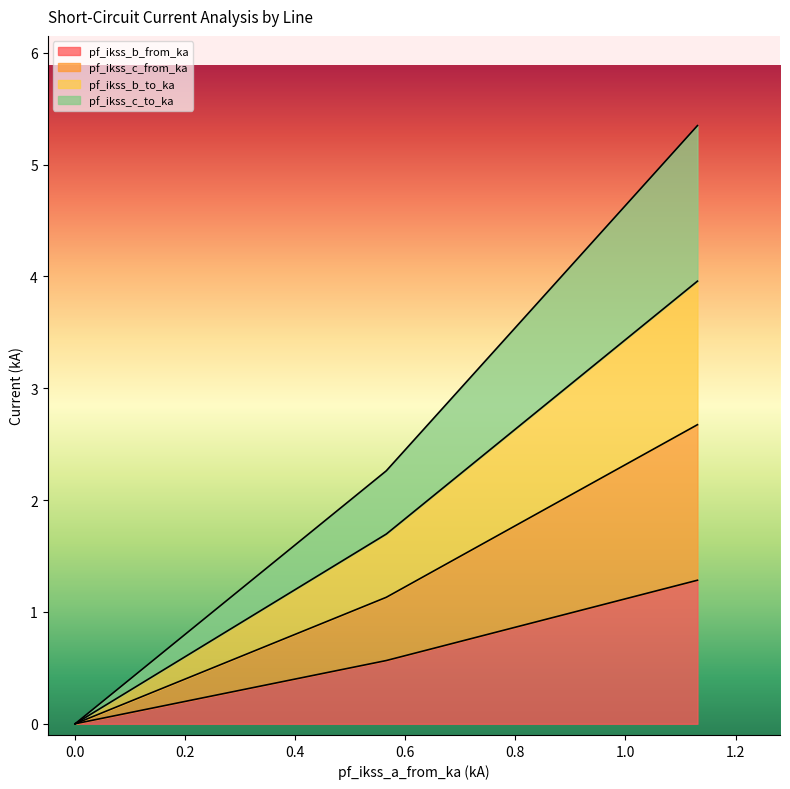

True or false: pf_ikss_b_from_ka and pf_ikss_b_to_ka cross at least once.

False